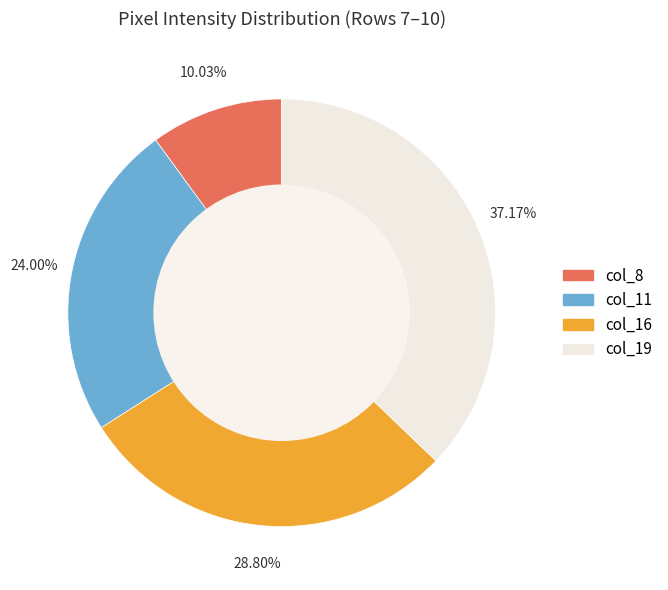

Is there any slice that represents more than half of the pie?

No